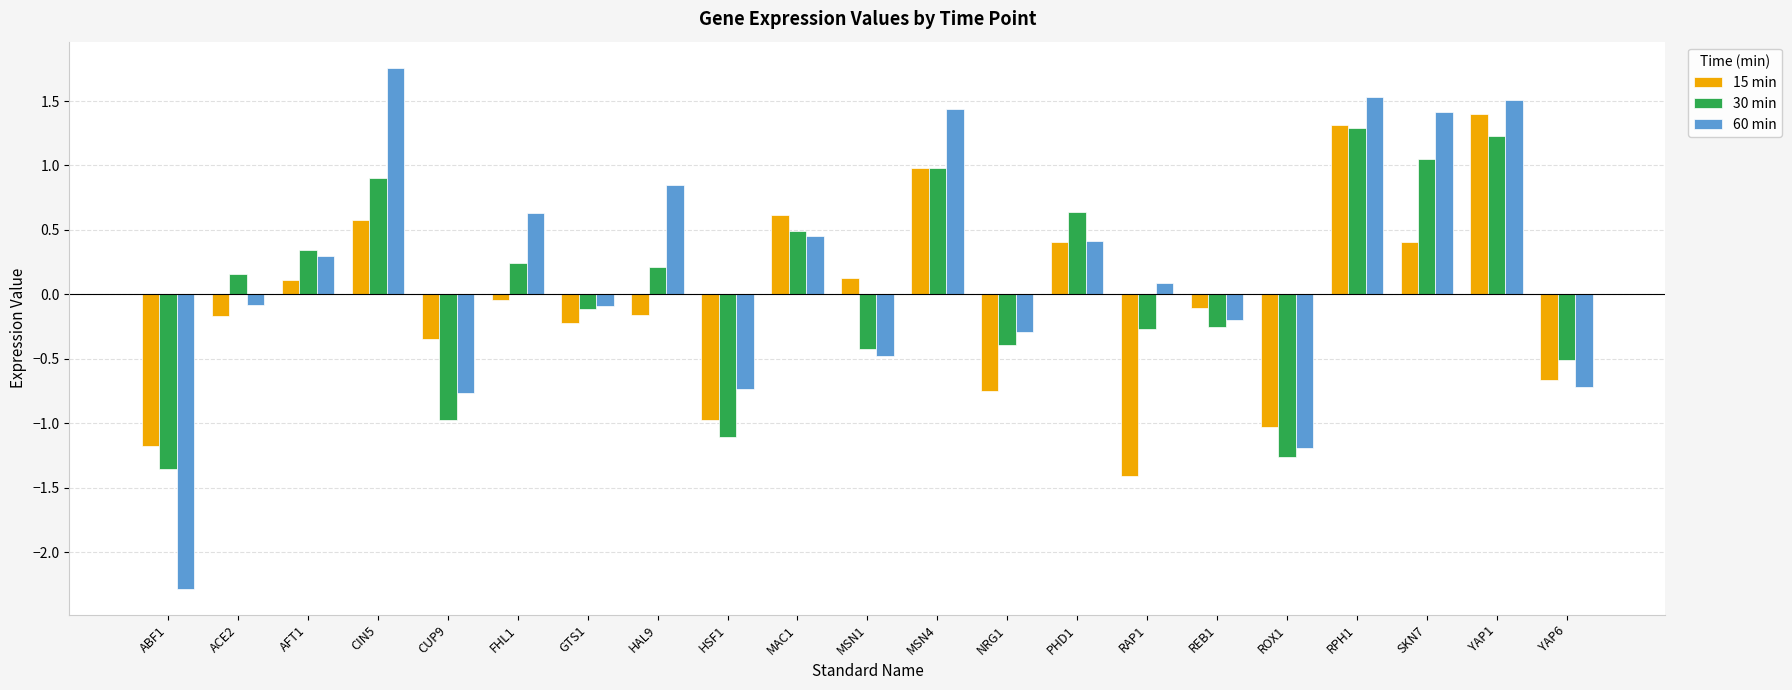

Which series has the largest range (max minus min)?

60 min